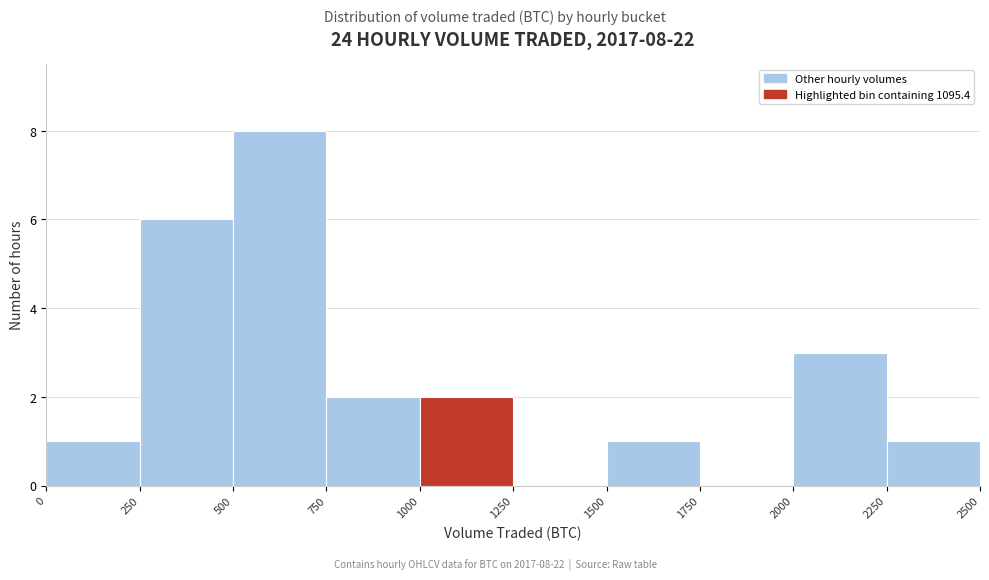

Which range on the x-axis has the tallest bar?

500 to 750